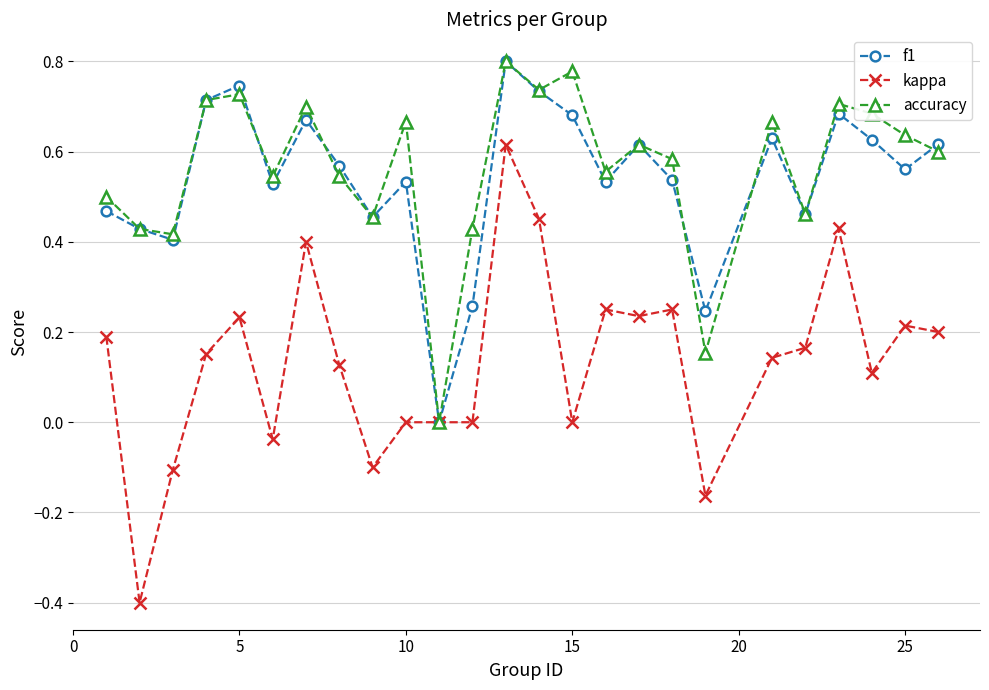

Which series has the largest range (max minus min)?

kappa